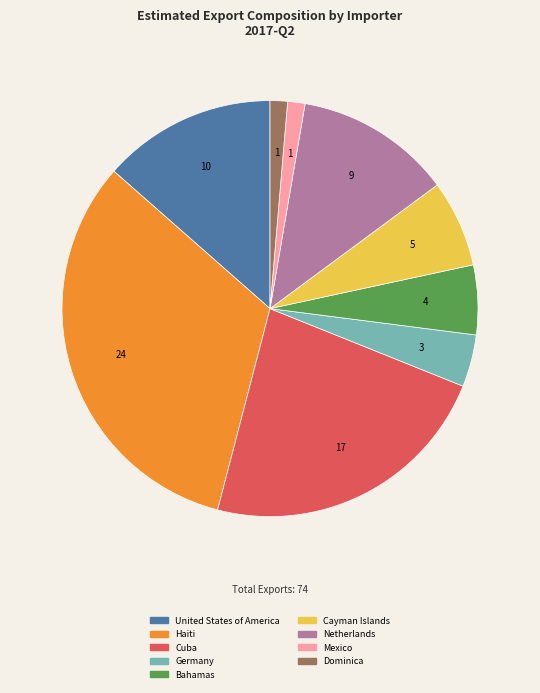

Does any single category account for the majority?

No